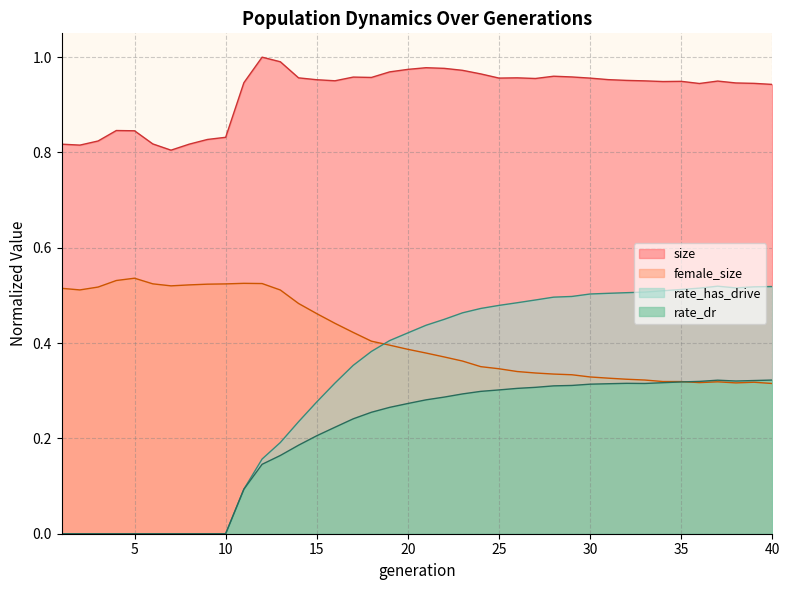

The size series shows 0.9 at 11. True or false?

True